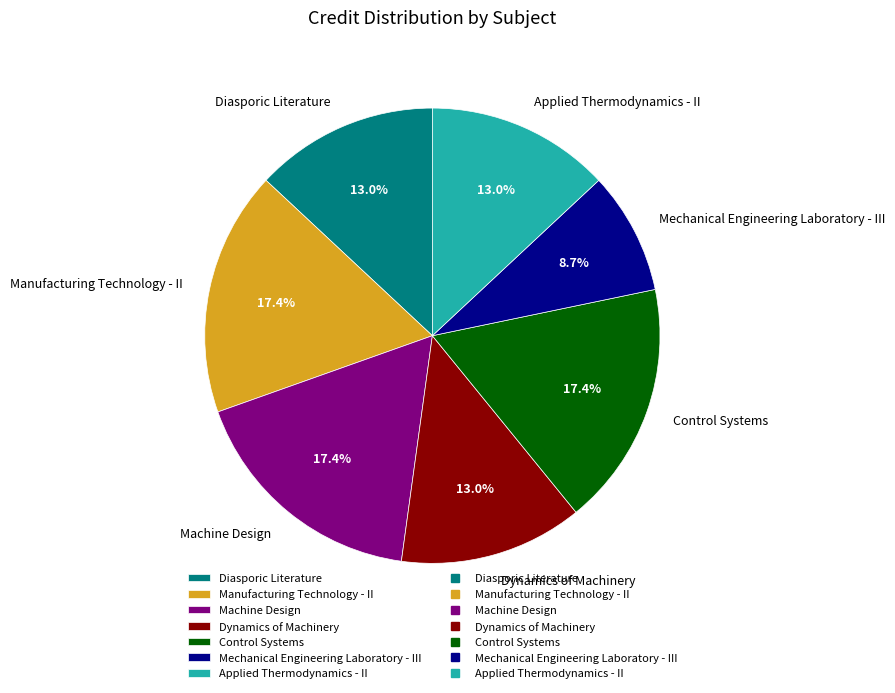

Which category has the smallest portion of the pie?

Mechanical Engineering Laboratory - III